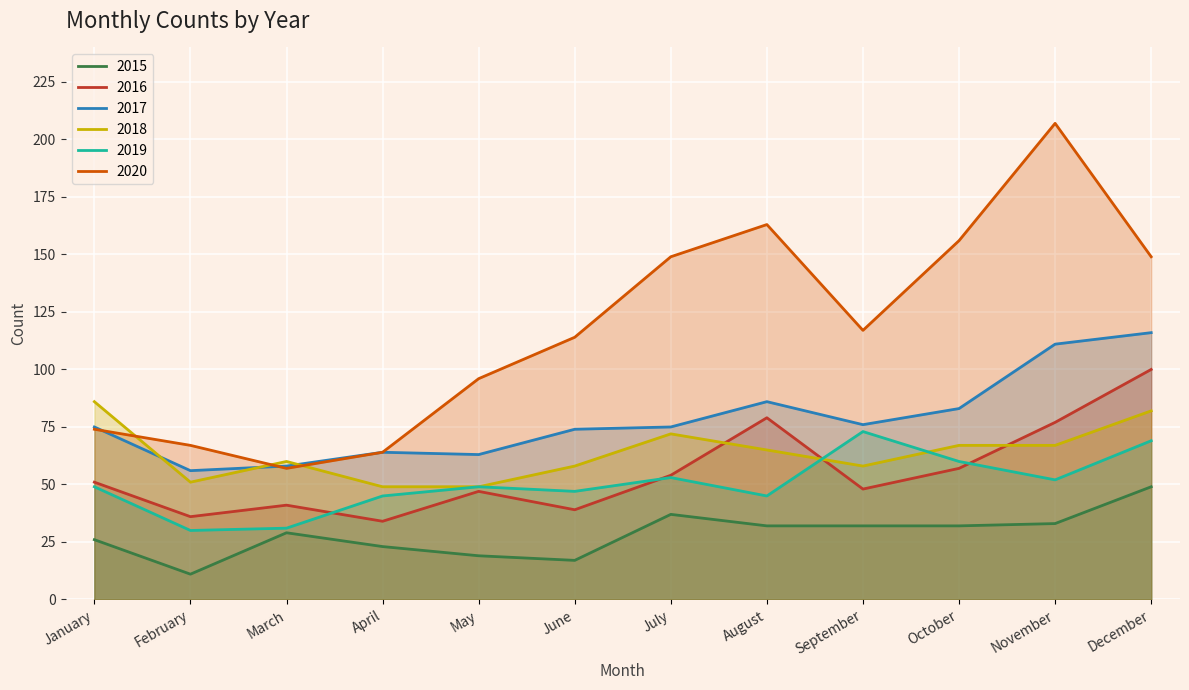

True or false: 2015 has more than 1 points higher than both neighbors.

True